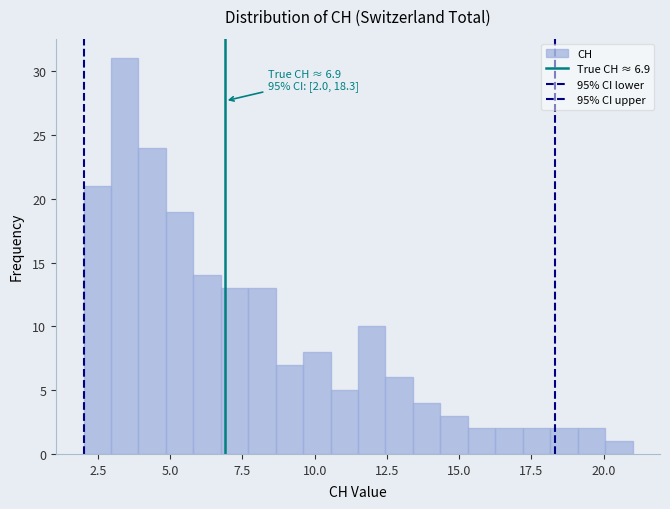

Read against the x-axis, roughly where is the centre of the tallest bar?

3.5